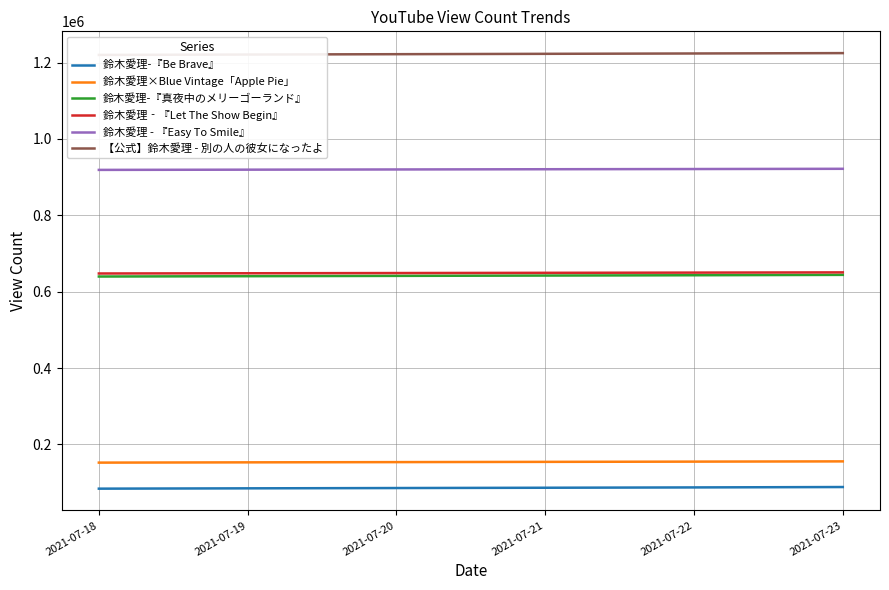

The 鈴木愛理-『真夜中のメリーゴーランド』 series shows 1071984 at 2021-07-21. True or false?

False